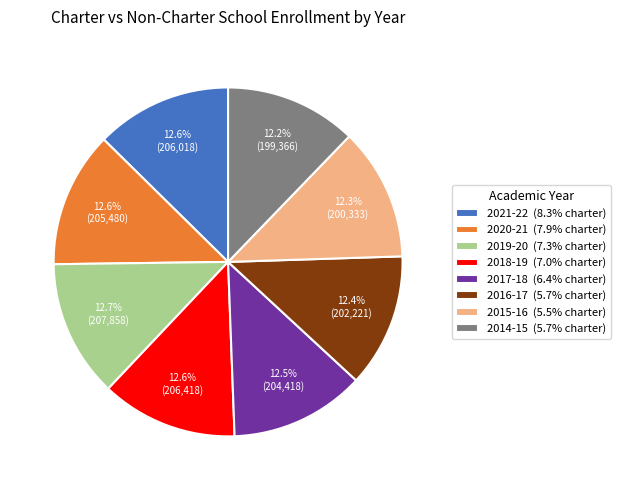

What percentage is the 2018-19 slice, to the nearest percent?

13%